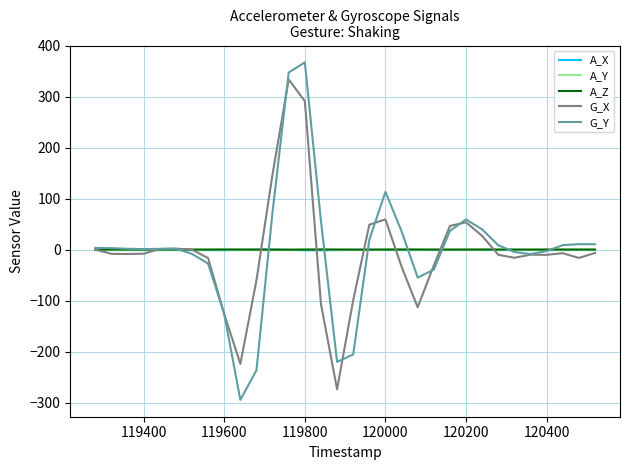

Which series has the widest spread of values?

G_Y